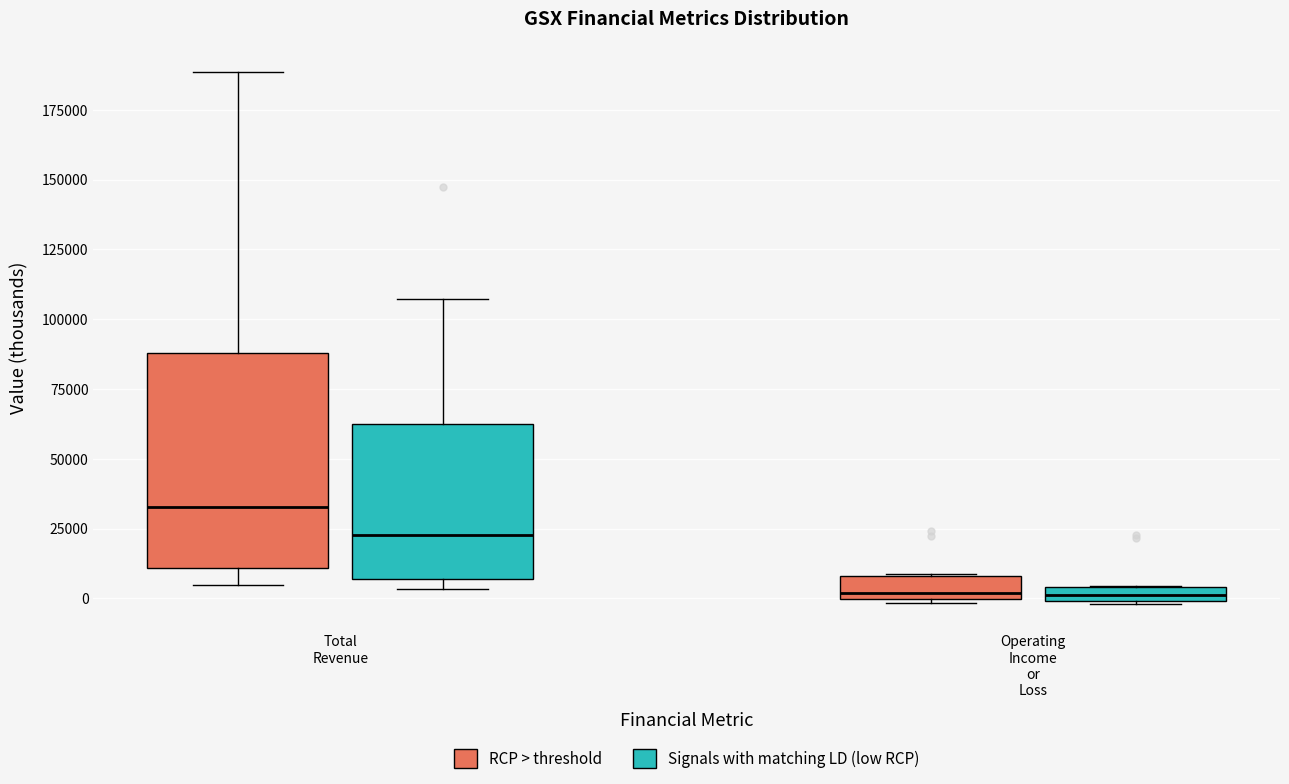

Where does the median line of the box for Total Revenue (Signals with matching LD (low RCP)) sit on the y-axis? The values are not printed on the chart, so give them approximately, as read against the axis.

25000